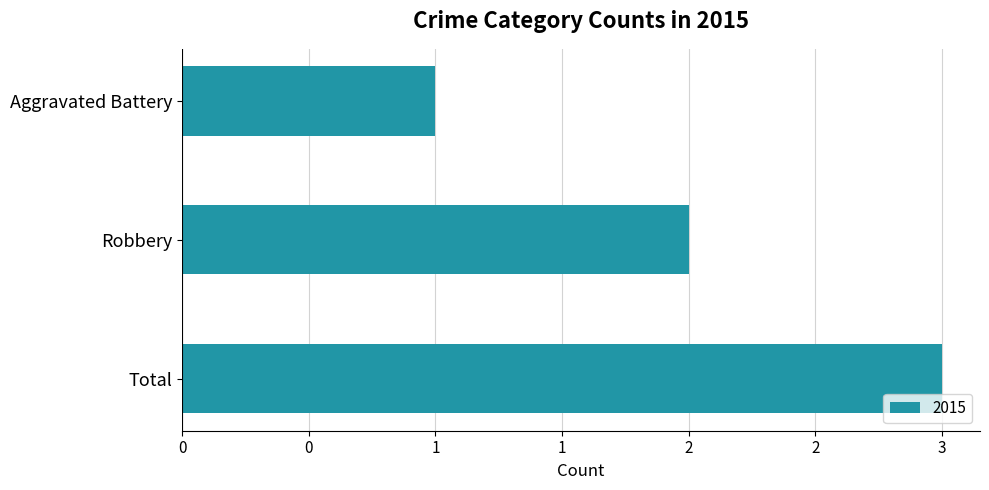

List the labels in order of value, smallest first.

Aggravated Battery, Robbery, Total